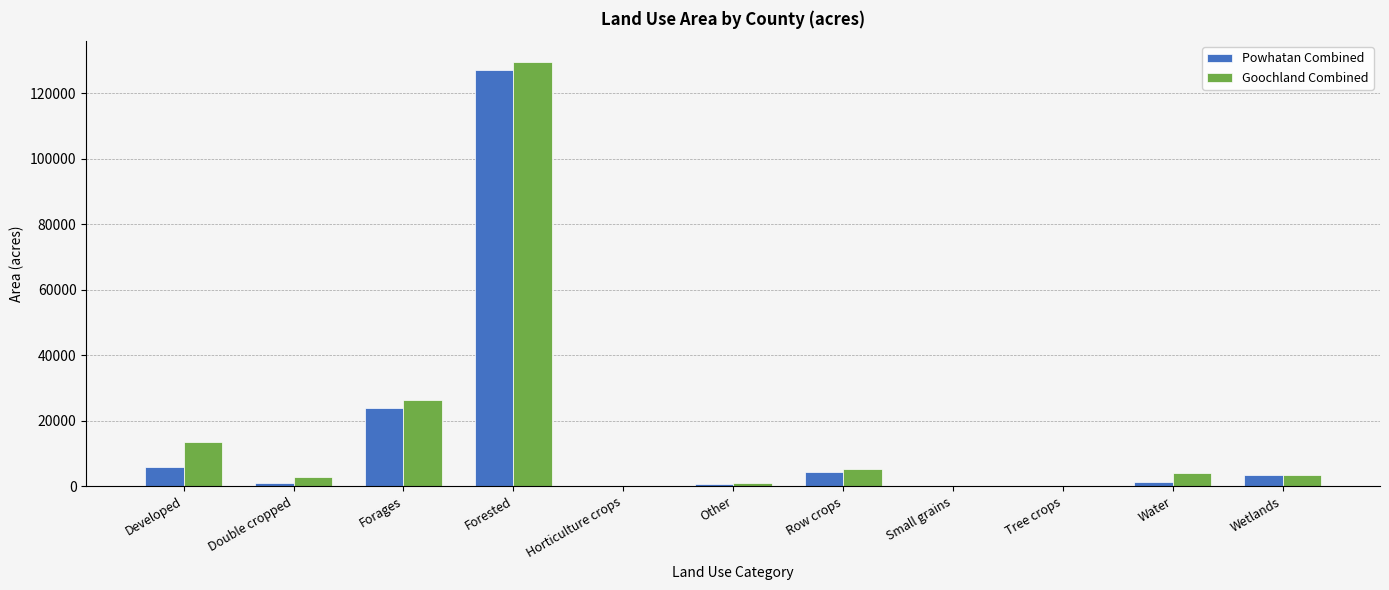

What is the maximum value for Goochland Combined?

129456.1